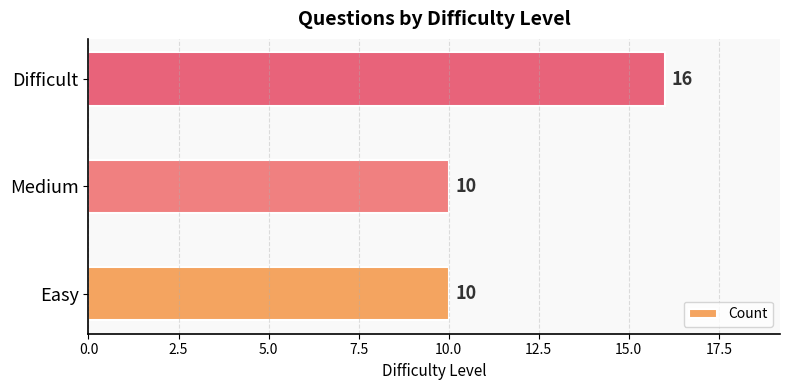

Is it true that the value at Easy is 10?

True